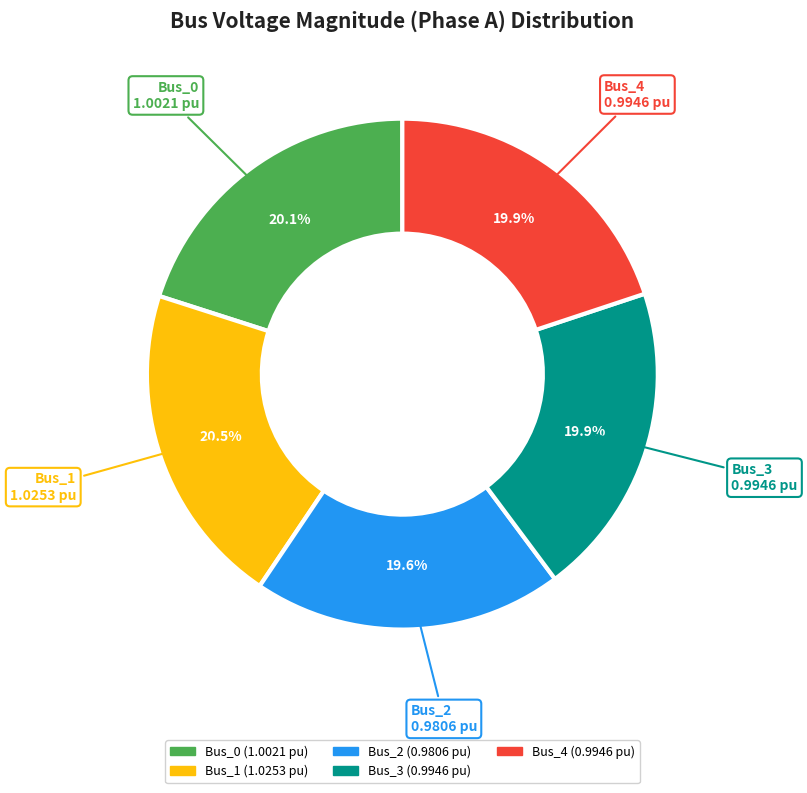

Is there any slice that represents more than half of the pie?

No